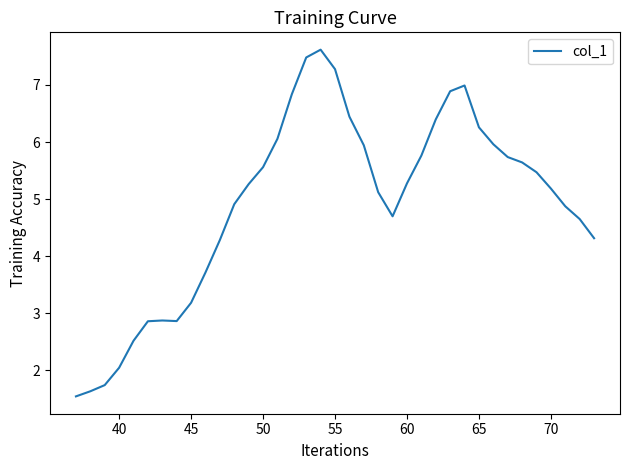

Does the chart display data point markers on the line(s)?

No